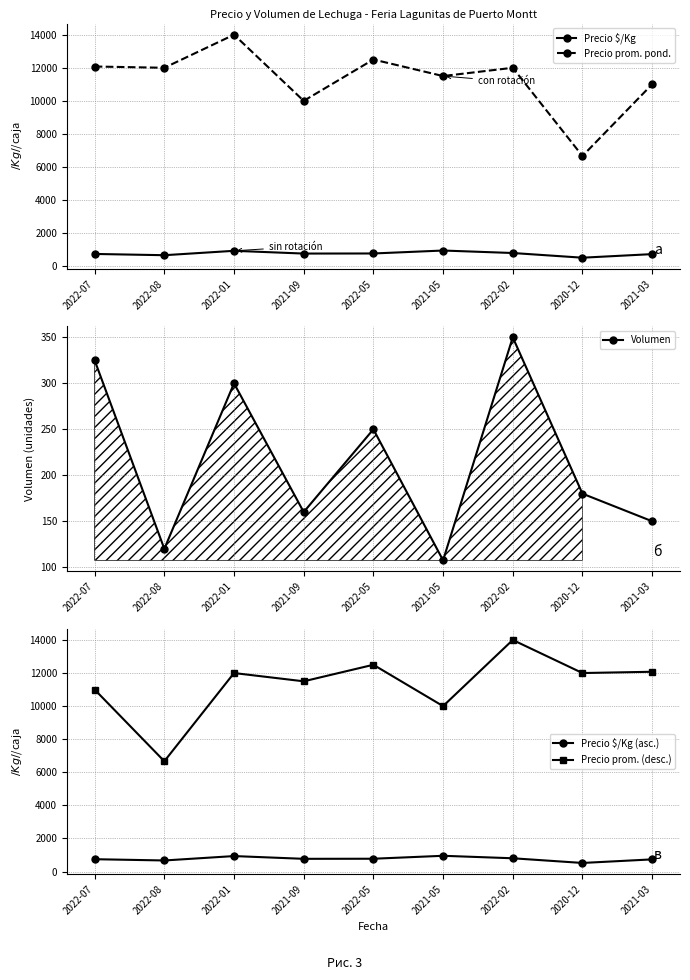

At which category does Precio prom. (desc.) reach its first local valley?

2022-08